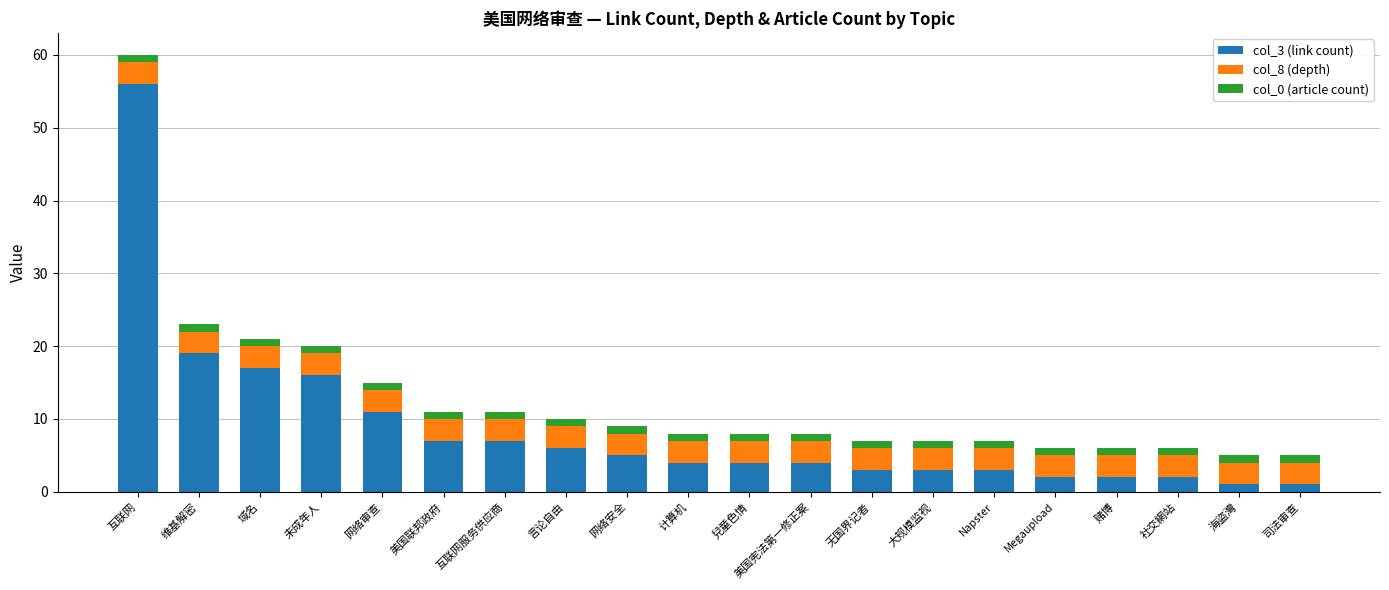

The col_3 (link count) series shows 18 at 网络审查. True or false?

False